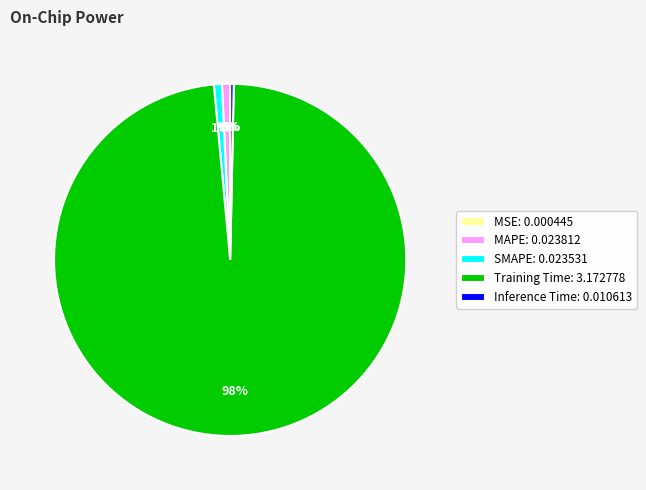

Combined, do MAPE: 0.023812 and Training Time: 3.172778 account for over 50%?

Yes